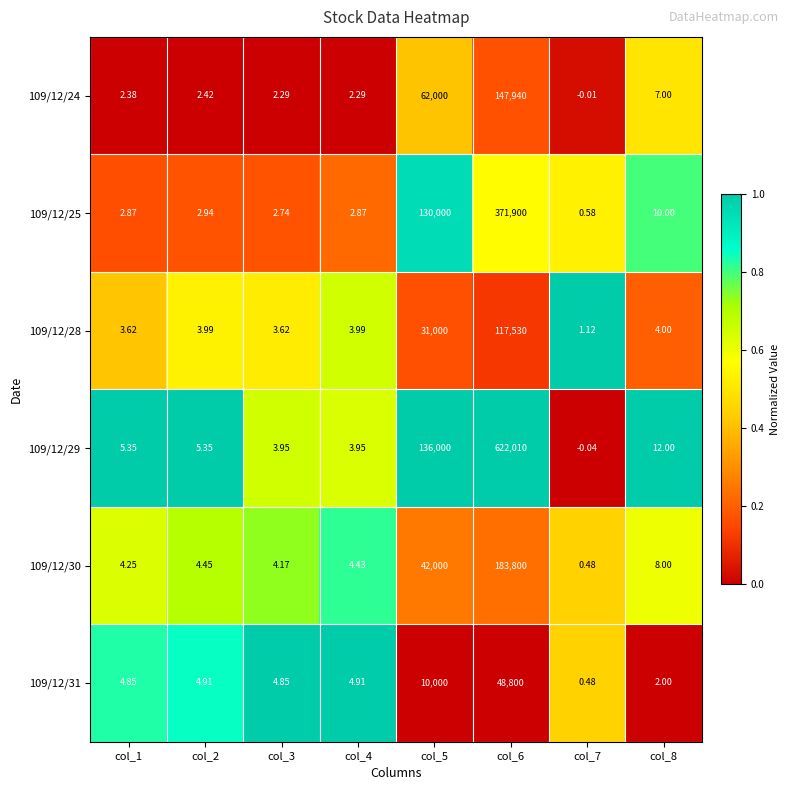

Is the value of 109/12/24 at col_6 greater than the value of 109/12/31 at col_1?

Yes